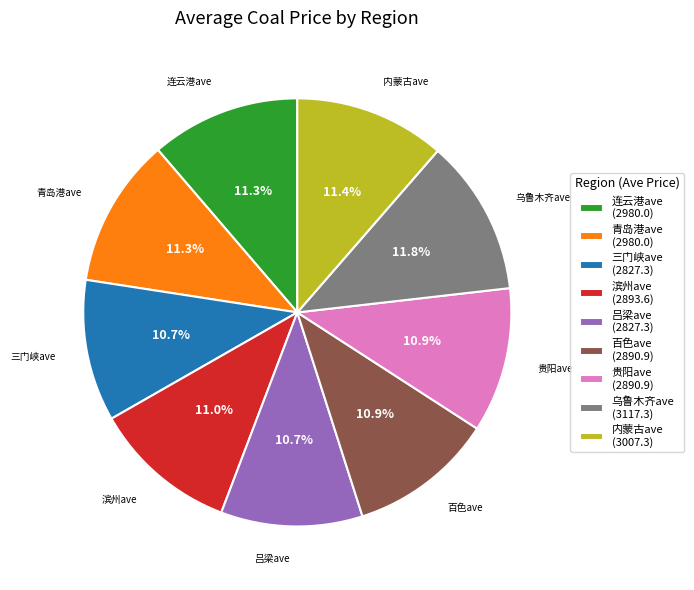

What percentage is the 百色ave slice, to the nearest percent?

11%